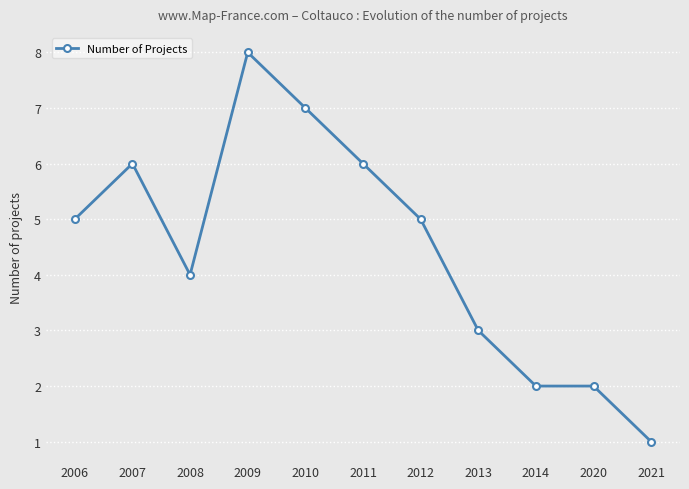

Reading left to right, extract all data points from this chart.

5	6	4	8	7	6	5	3	2	2	1